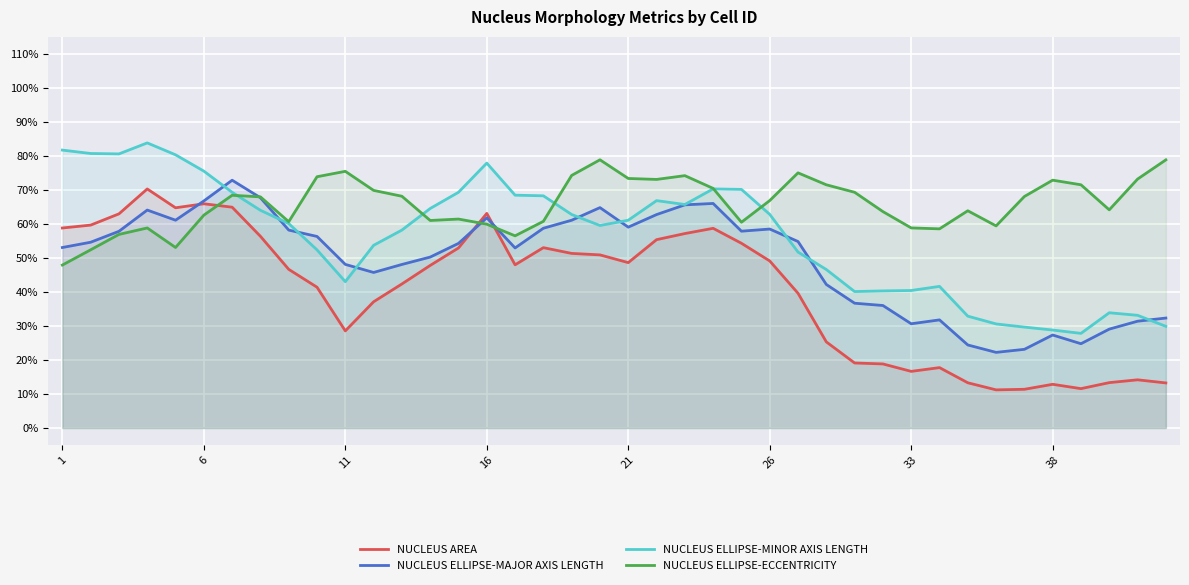

How many distinct data groups are displayed?

4